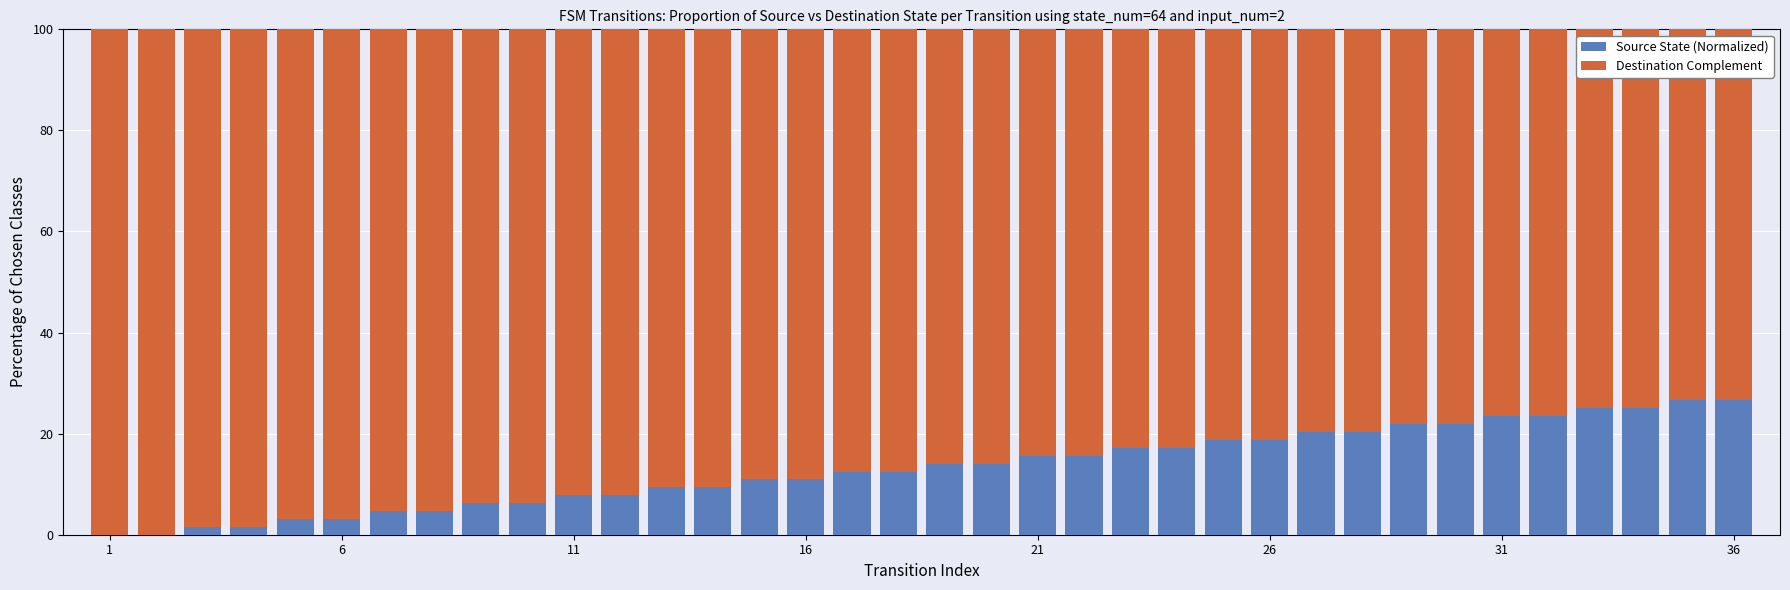

What is the sum of all Source State (Normalized) values?

478.1